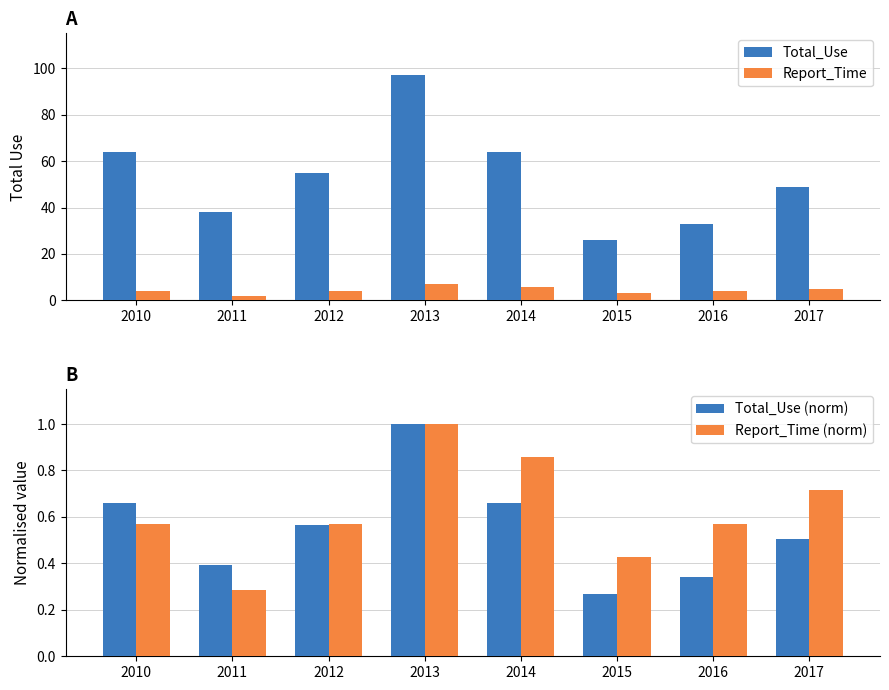

How many bars are there in total?

32